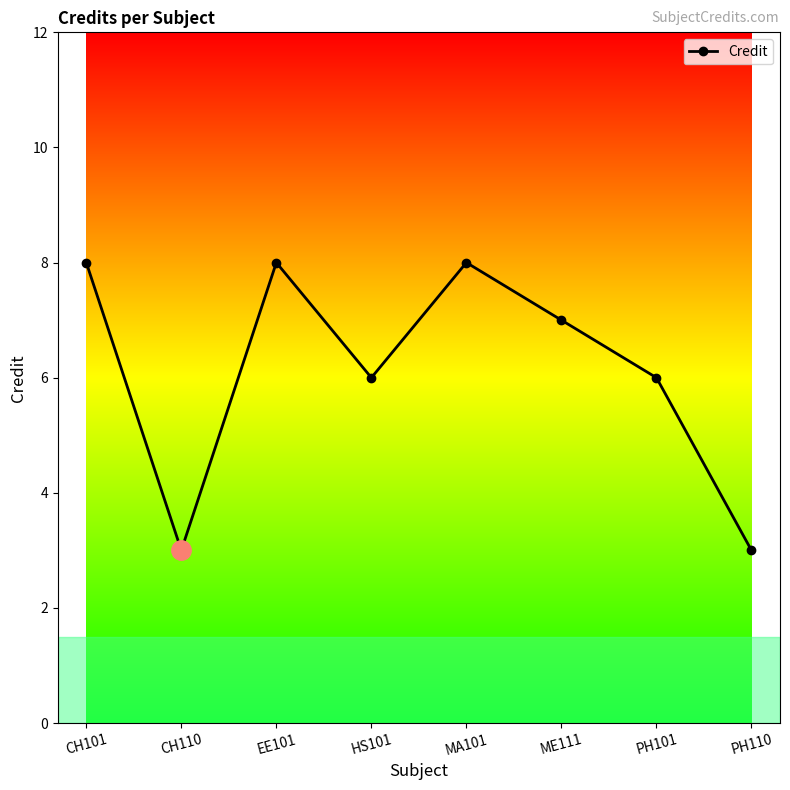

Where is the first local maximum?

EE101